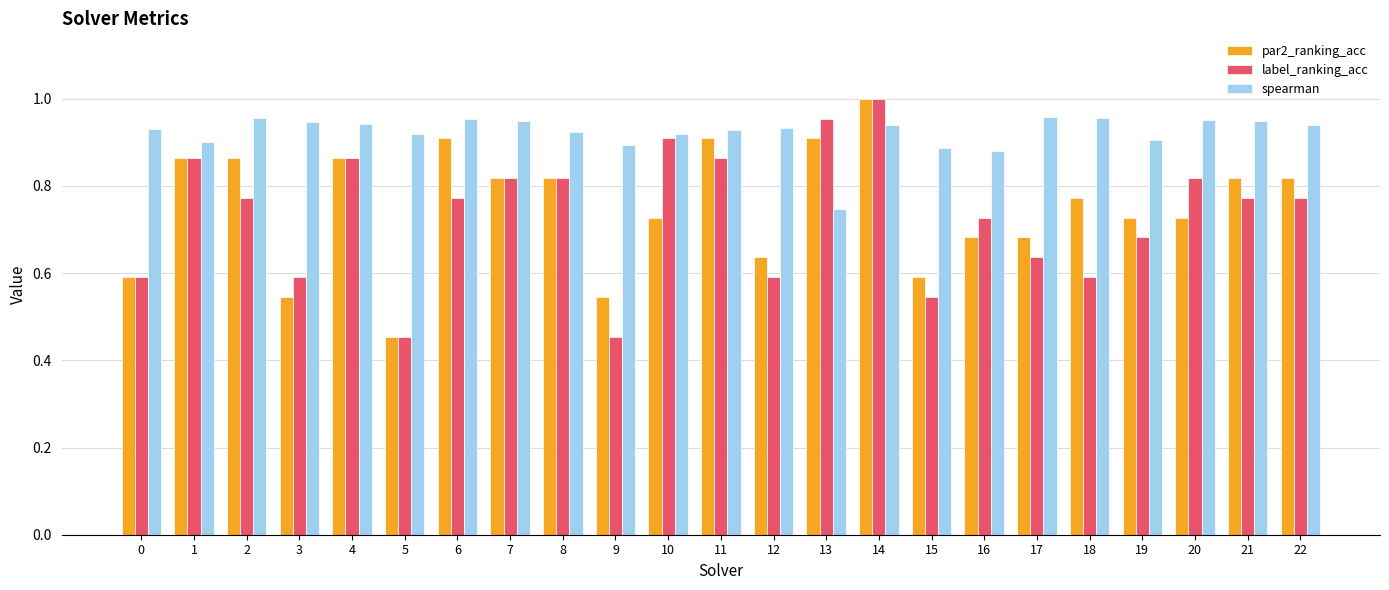

Is it true that par2_ranking_acc equals 0.2 at 11?

False